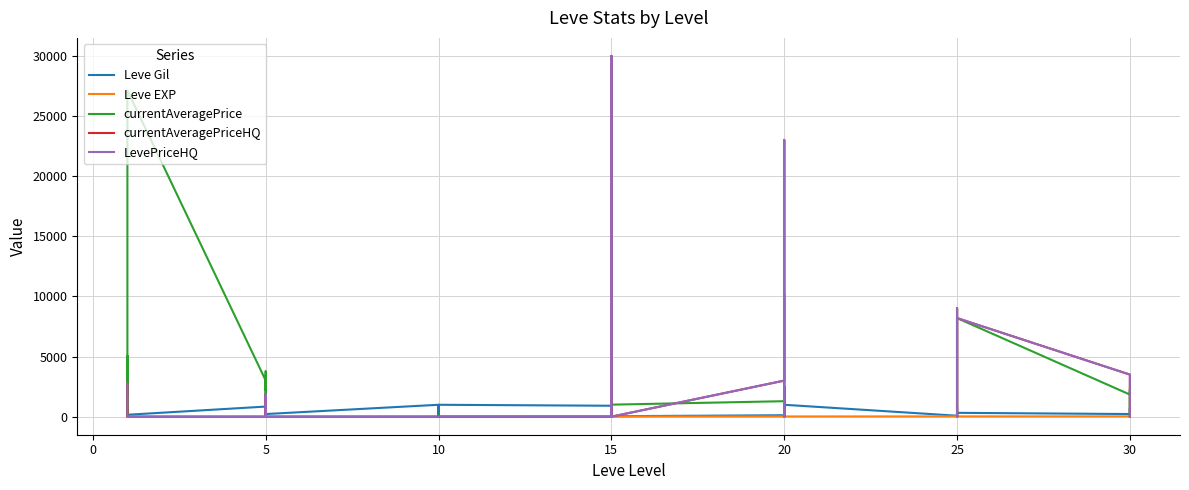

How many data points does each series have?

40